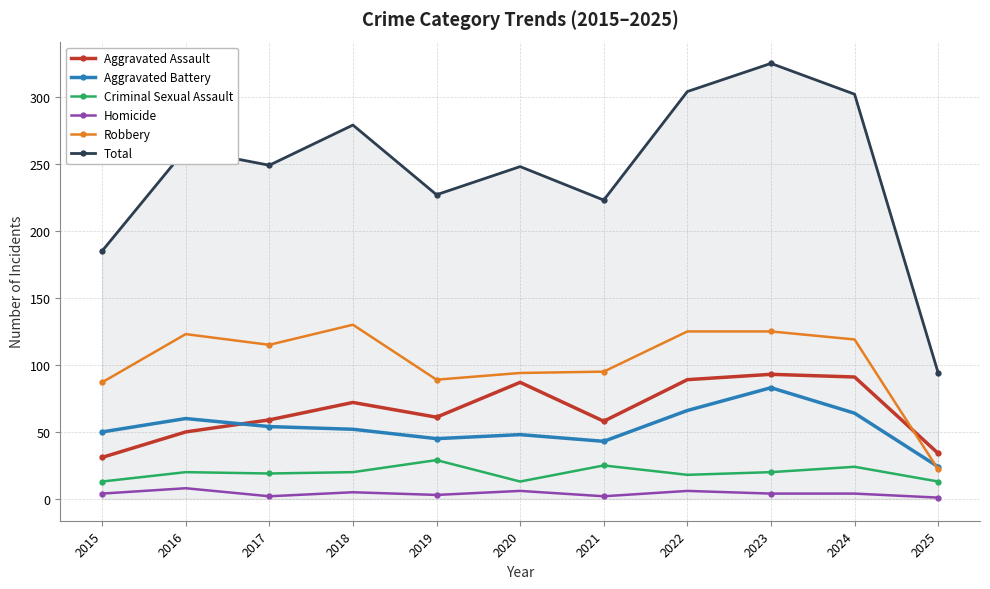

The value of Criminal Sexual Assault at 2024 is 24. True or false?

True